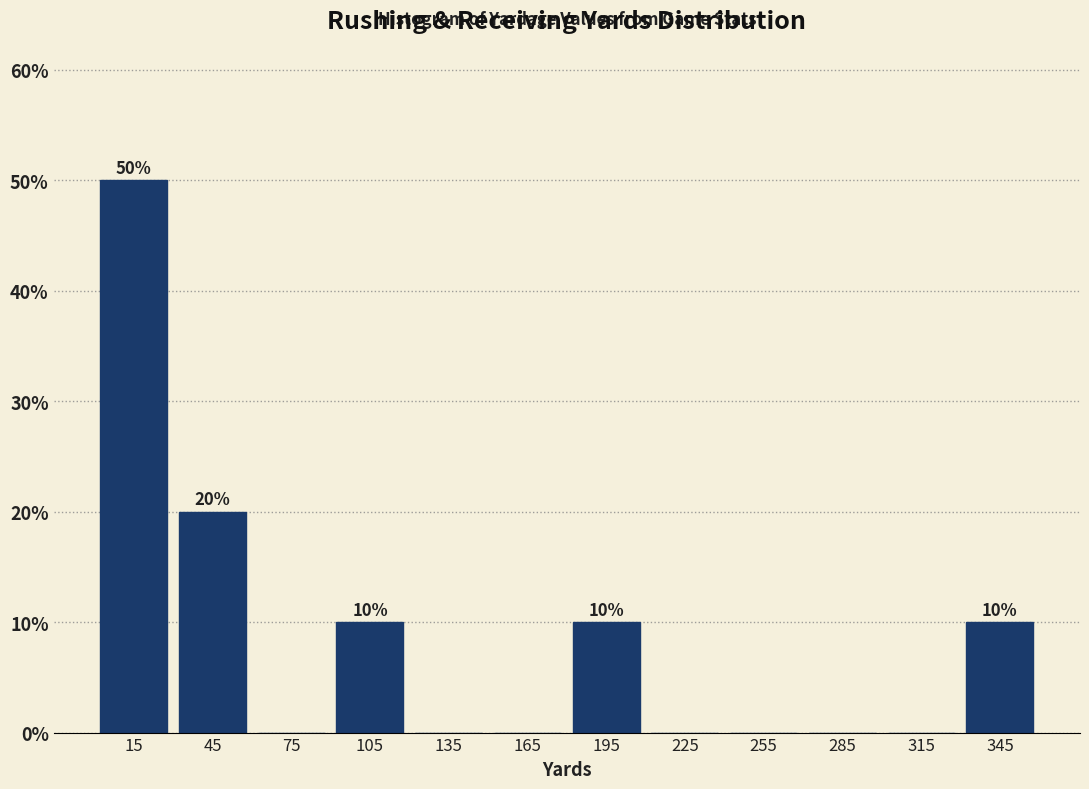

Which range on the x-axis has the tallest bar?

0 to 30